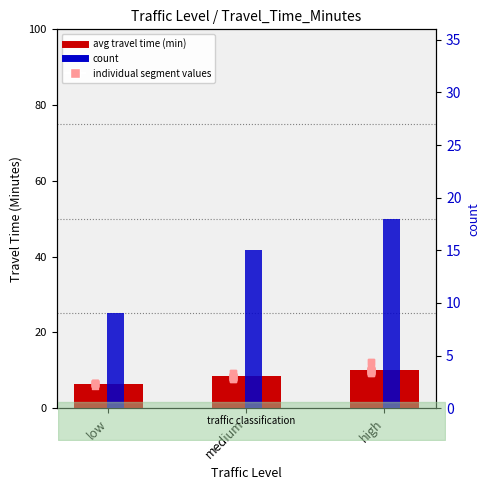

Between medium and high, which is larger?

high